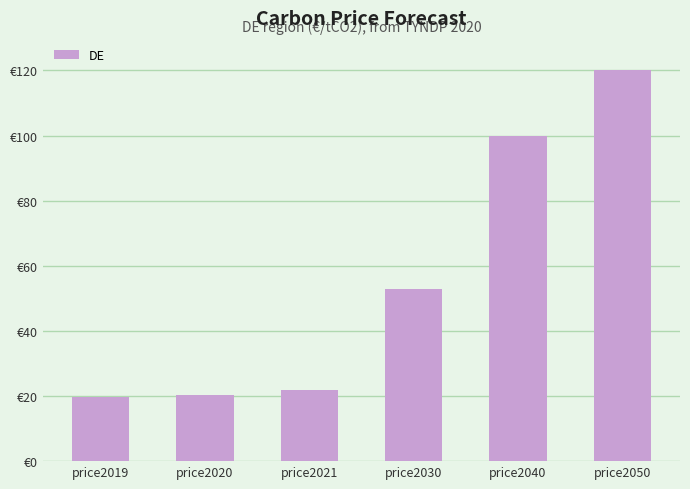

Are the bars horizontal?

No